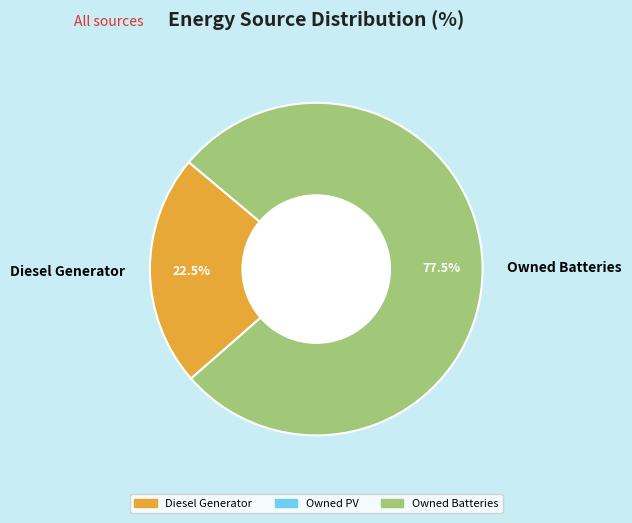

What is the ratio of the value at Diesel Generator to the value at Owned Batteries?

0.3